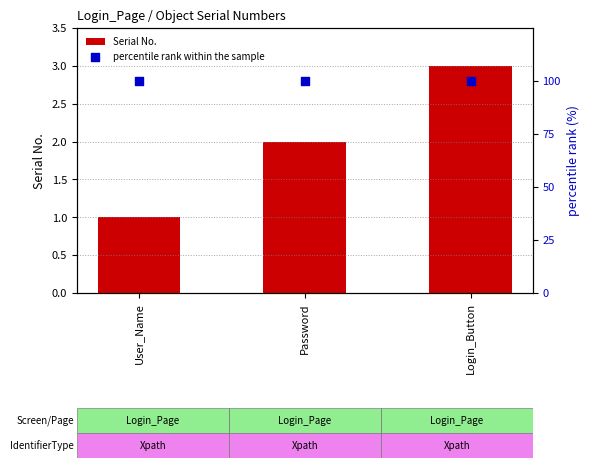

Which series has the largest total across all categories?

percentile rank within the sample